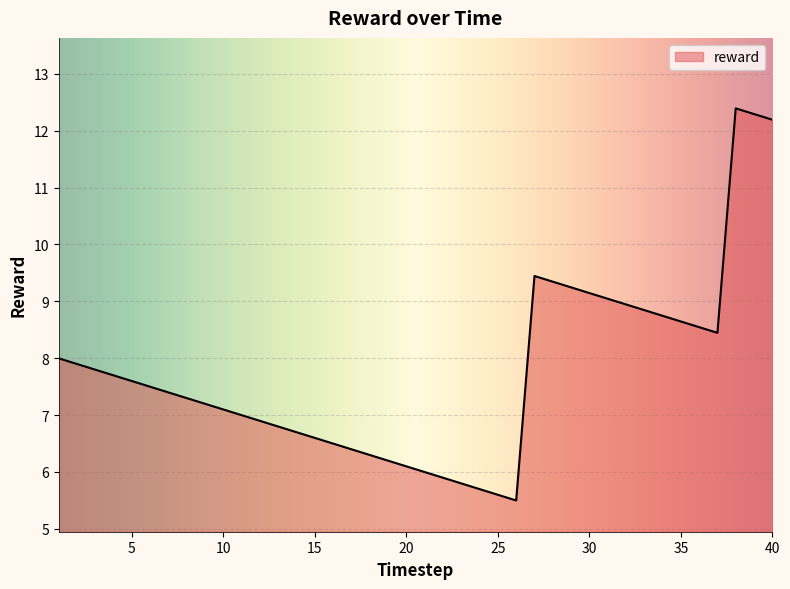

How many categories are shown in the chart?

40